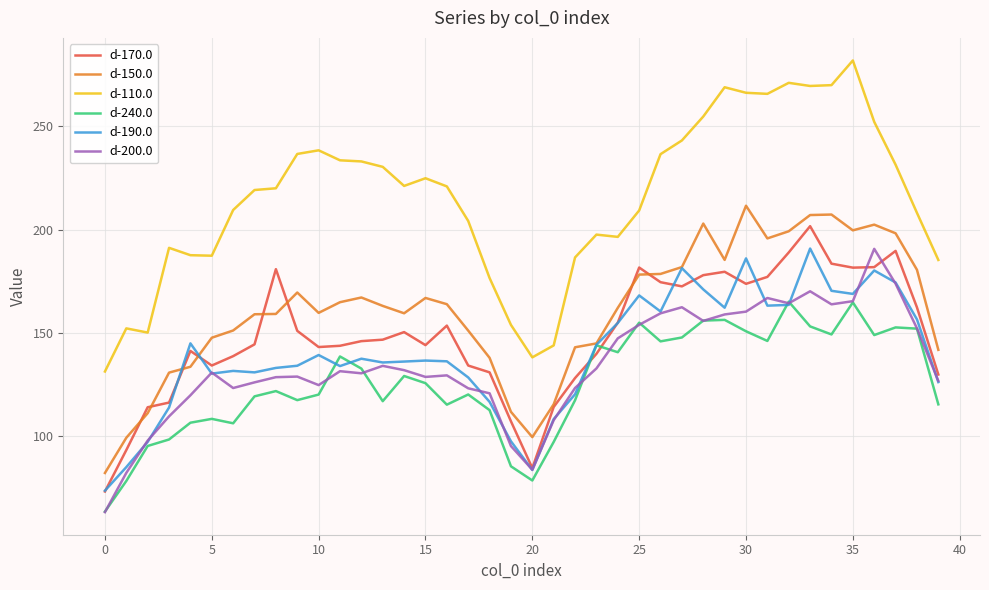

Which series has the largest range (max minus min)?

d-110.0